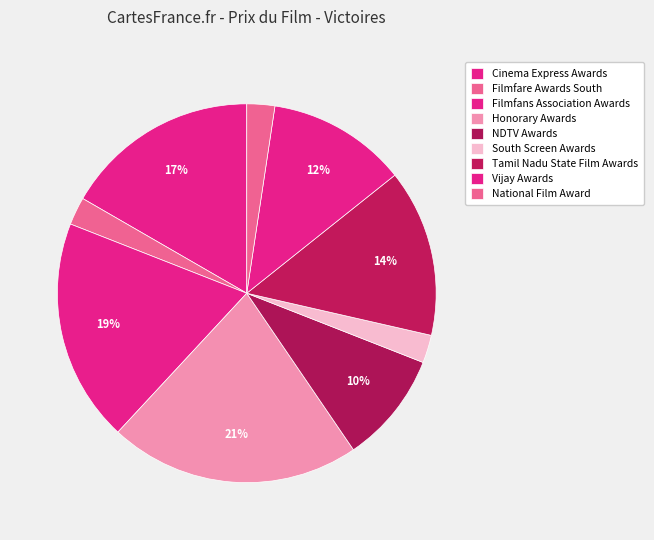

How many segments does this pie chart have?

9